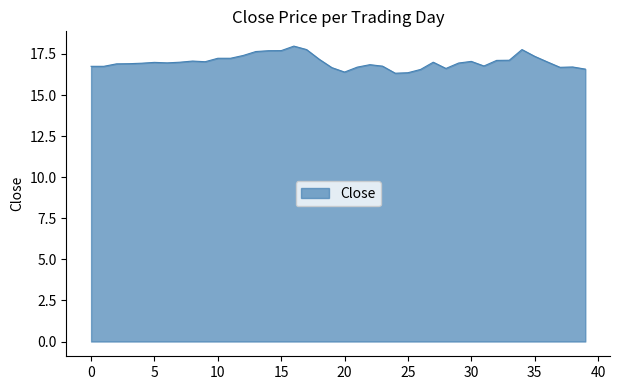

What is the maximum value shown in the chart?

18.0